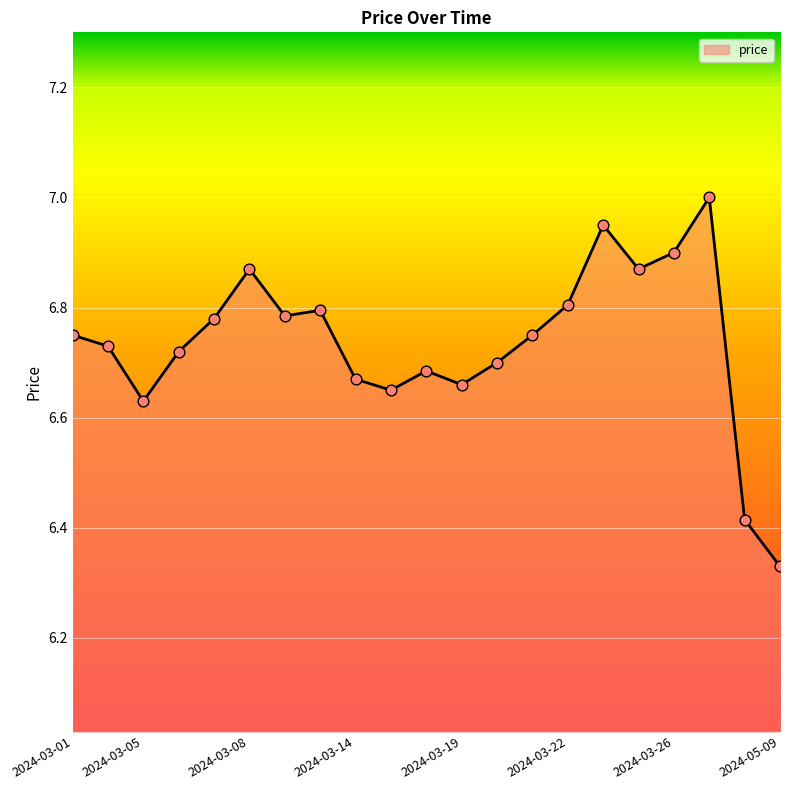

What is the maximum value shown in the chart?

7.0